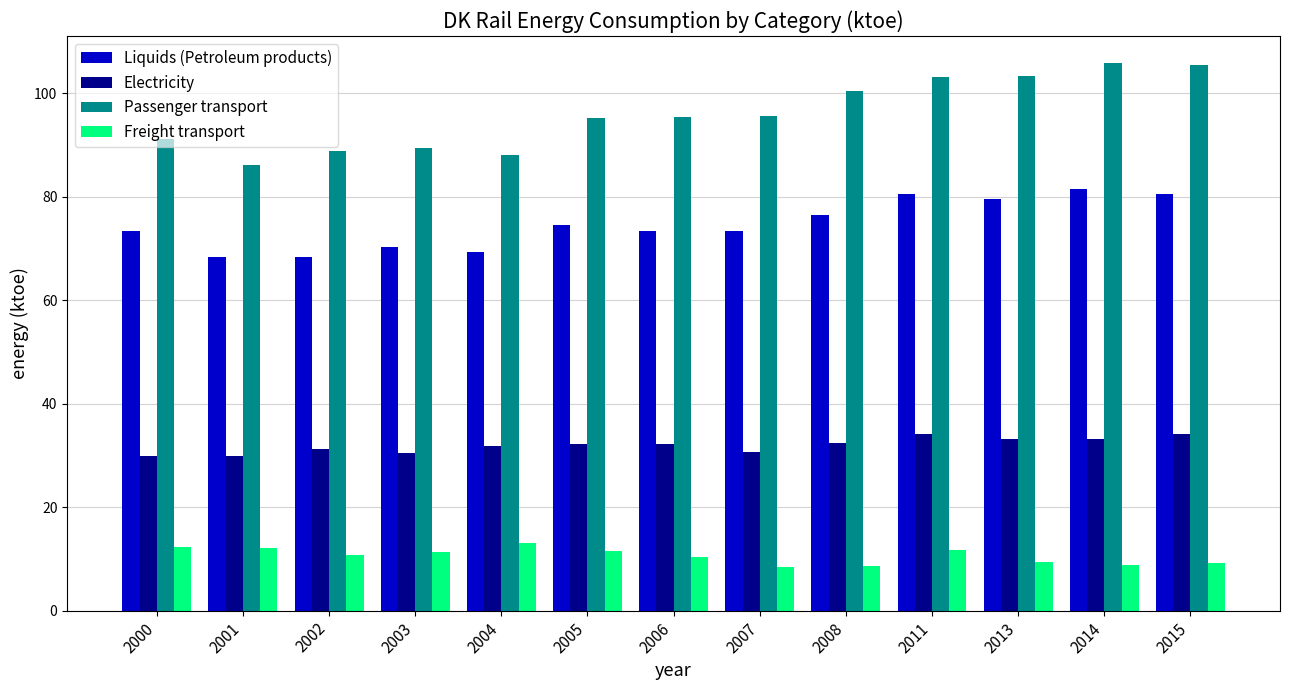

The value of Electricity at 2007 is 30.6. True or false?

True